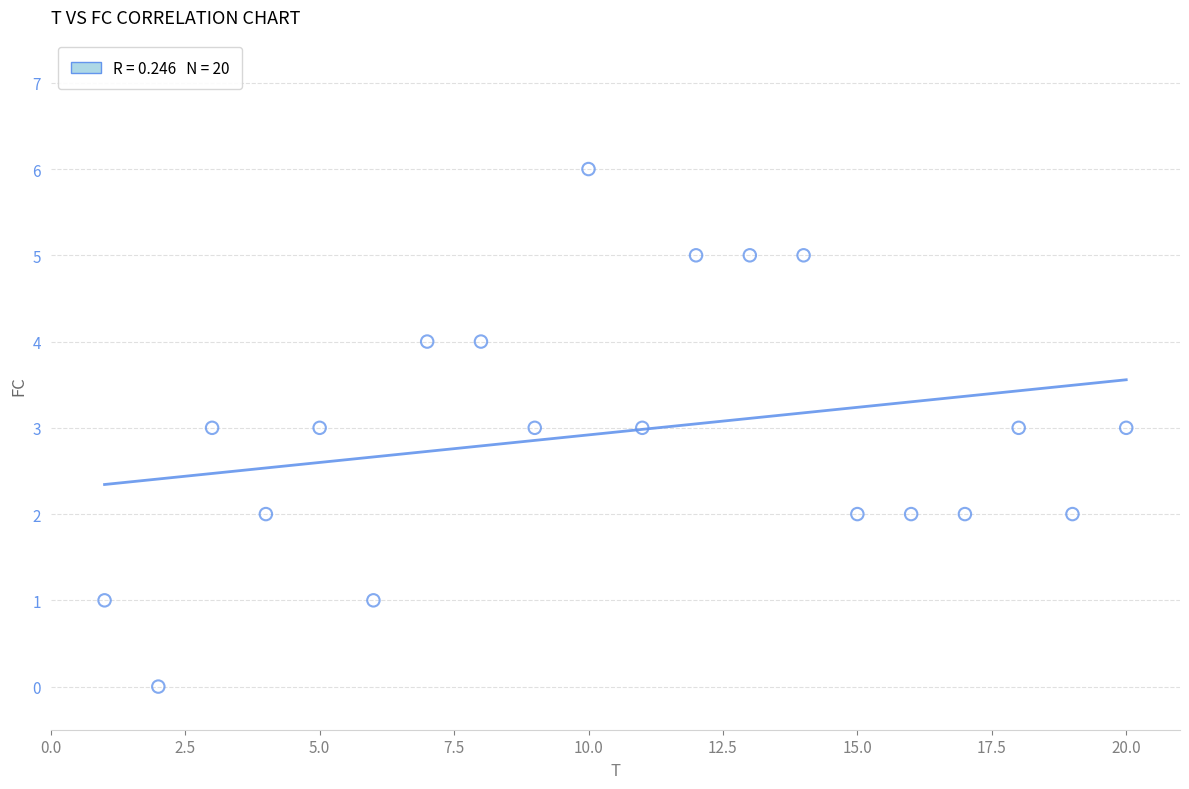

What is the range of X values (max minus min)?

19